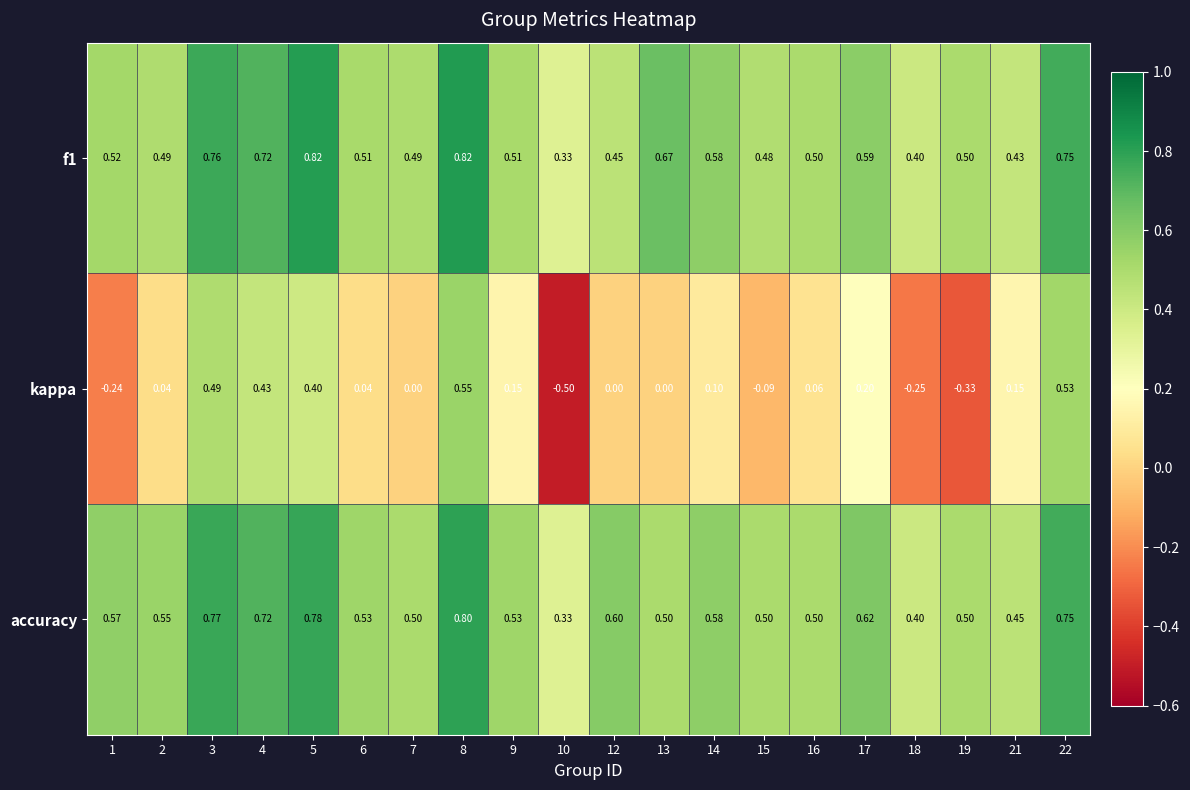

List the series in order of their peak value, highest first.

f1, accuracy, kappa